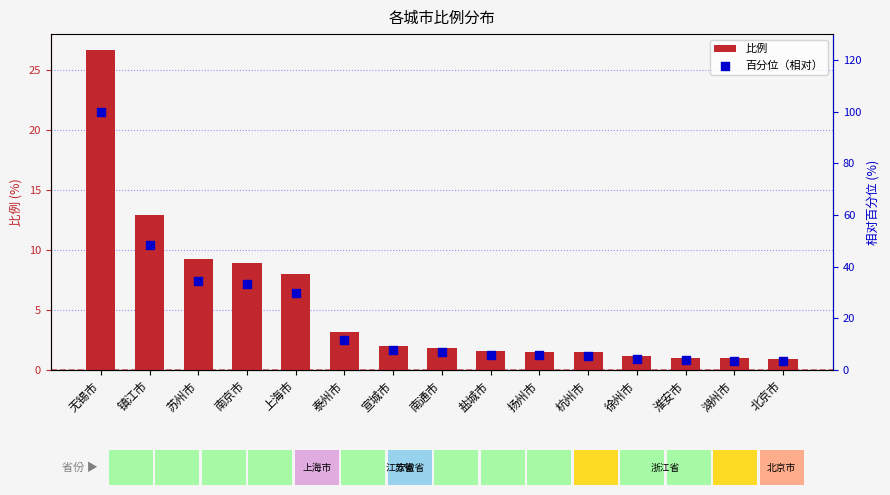

Which series reaches the minimum Y coordinate?

比例